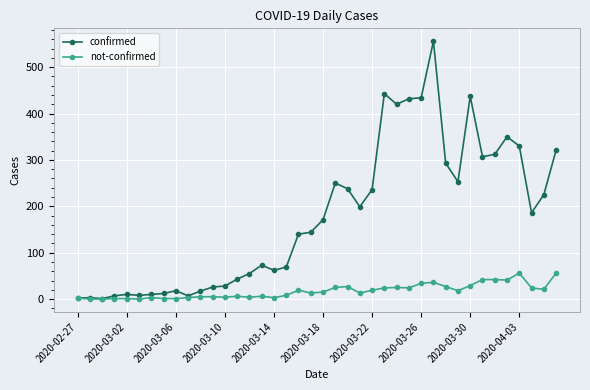

What is the highest value of the not-confirmed series?

56